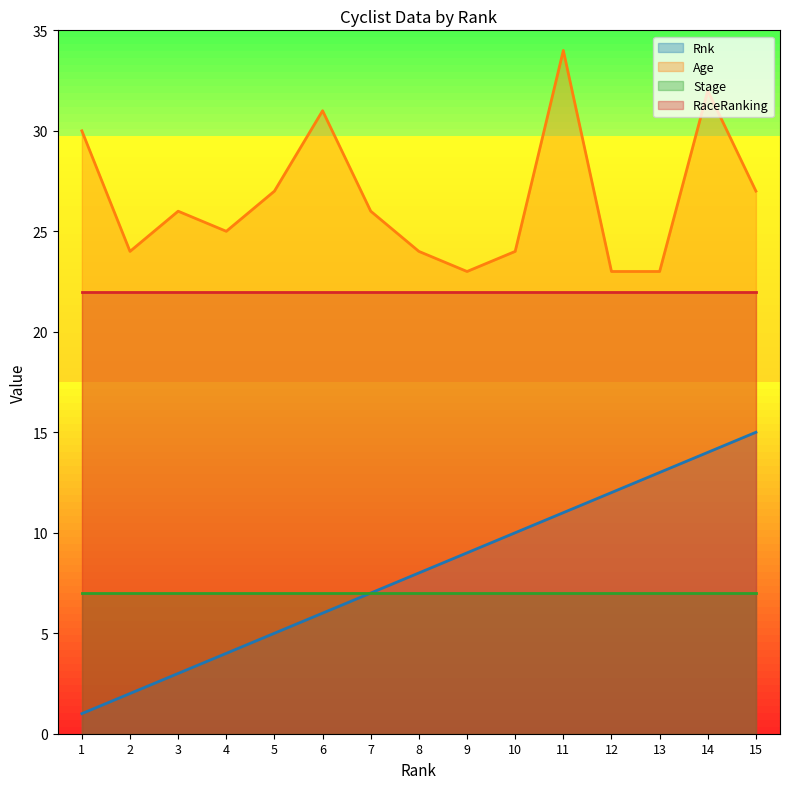

Is the value of Rnk at 9 greater than the value of Age at 7?

No